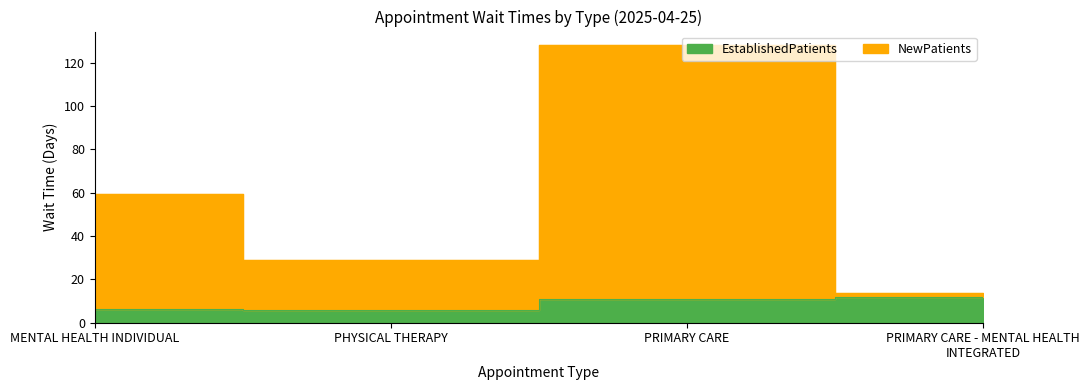

What is the difference between the maximum and minimum values in the NewPatients series?

114.4